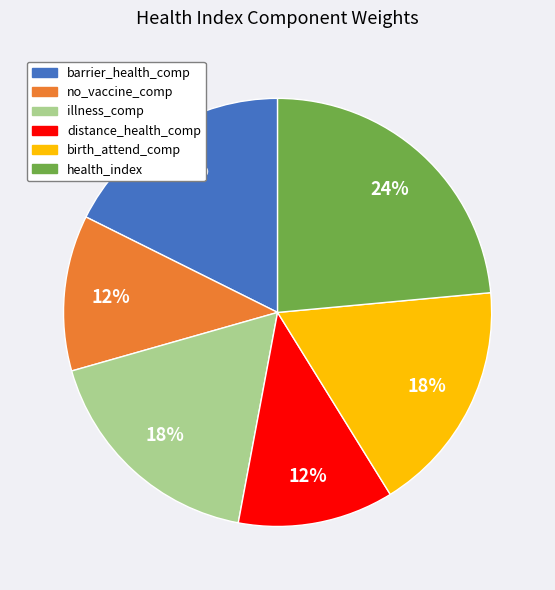

Is it true that barrier_health_comp is 18% of the pie?

True